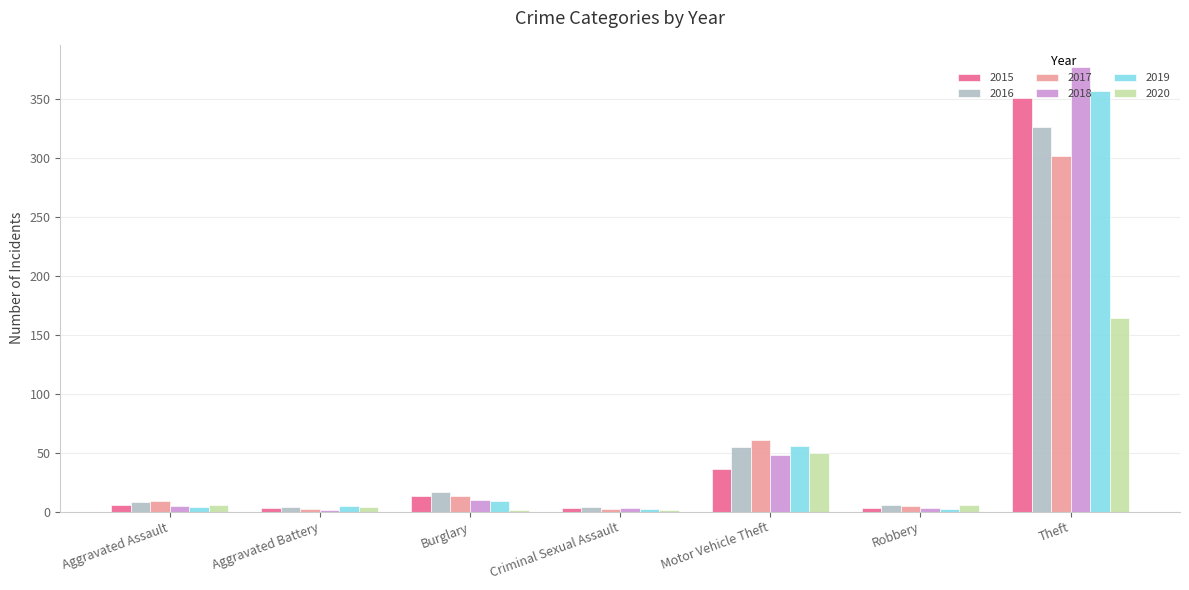

What is the sum of all 2015 values?

415